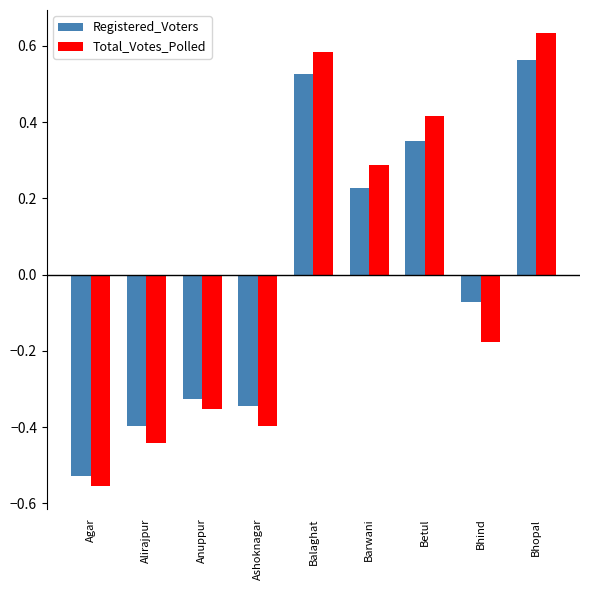

What is the difference between the Total_Votes_Polled values at Bhind and Balaghat?

0.8